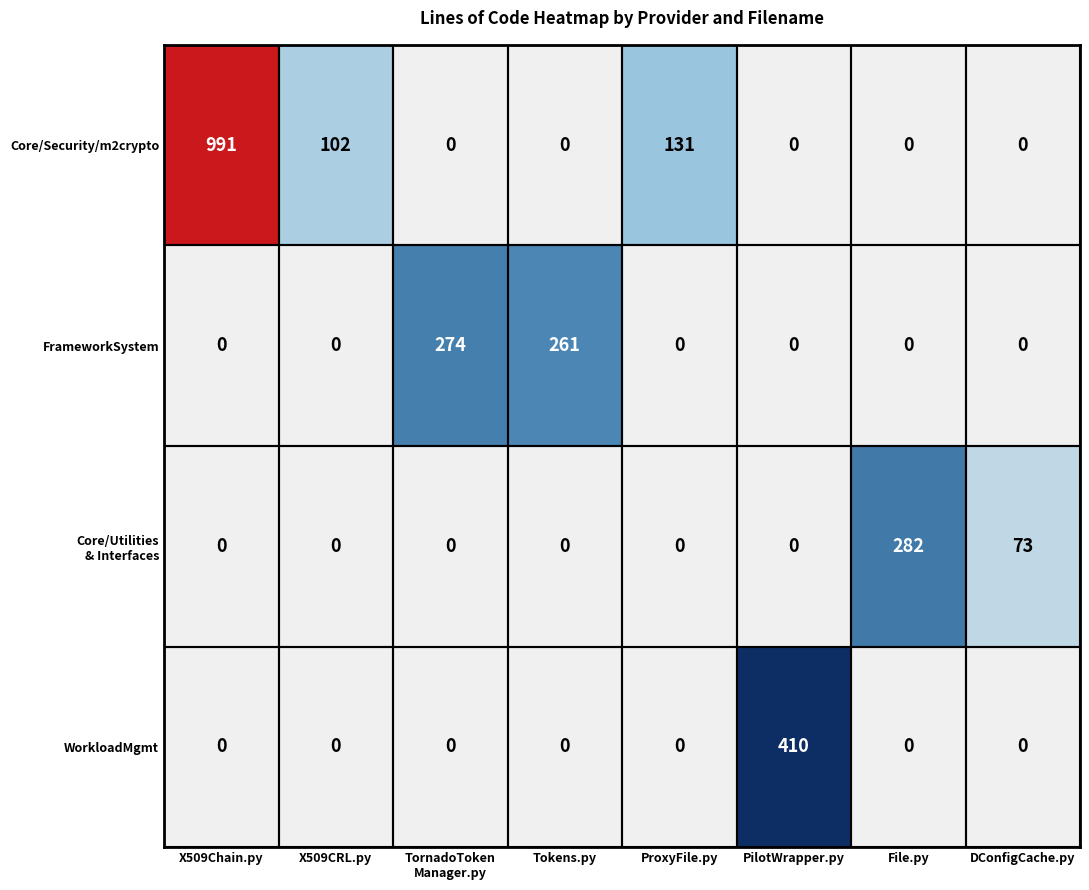

At which category is the sum across all series the highest?

X509Chain.py